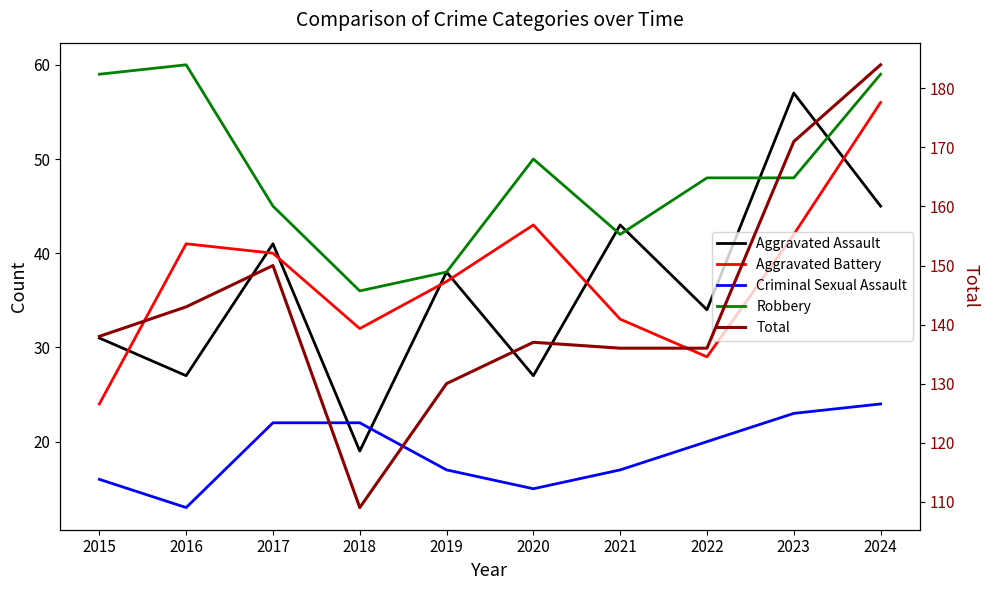

Reading right to left, list all the values displayed in this chart.

Aggravated Assault: 45	57	34	43	27	38	19	41	27	31
Aggravated Battery: 56	42	29	33	43	37	32	40	41	24
Criminal Sexual Assault: 24	23	20	17	15	17	22	22	13	16
Robbery: 59	48	48	42	50	38	36	45	60	59
Total: 184	171	136	136	137	130	109	150	143	138